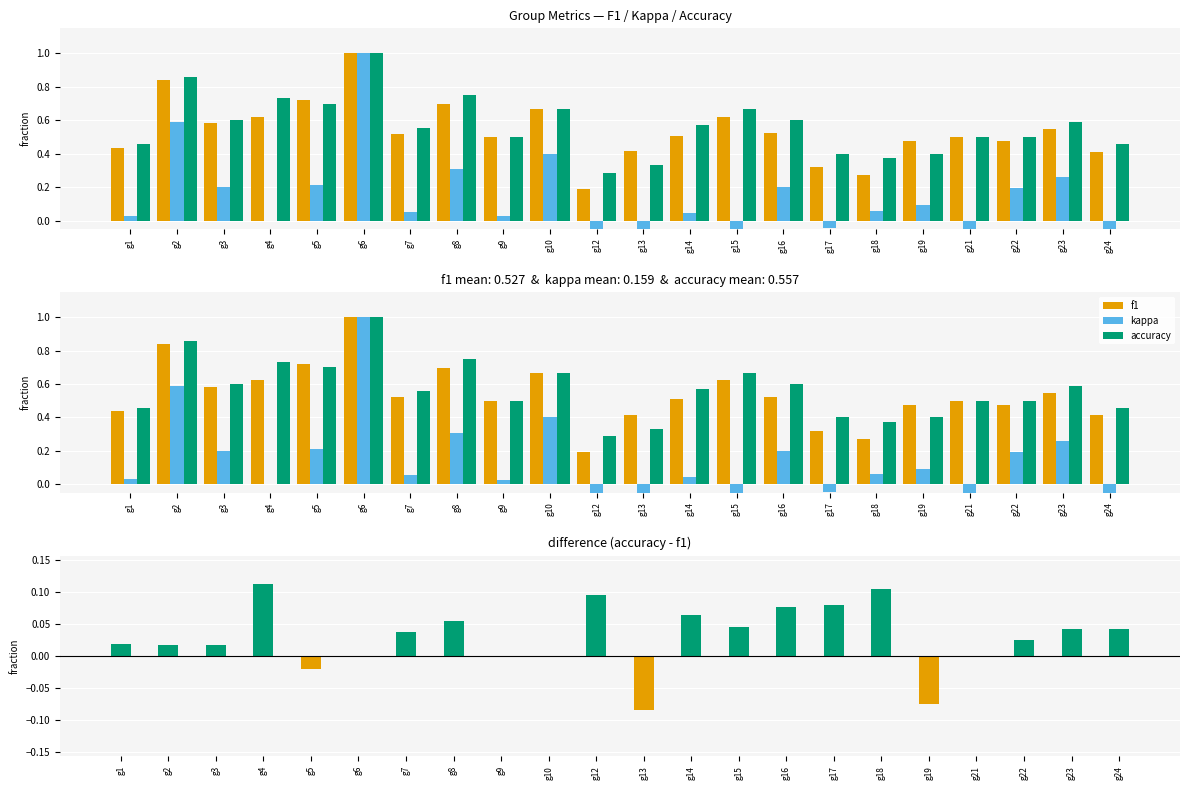

Which category has the lowest value across all series?

g13